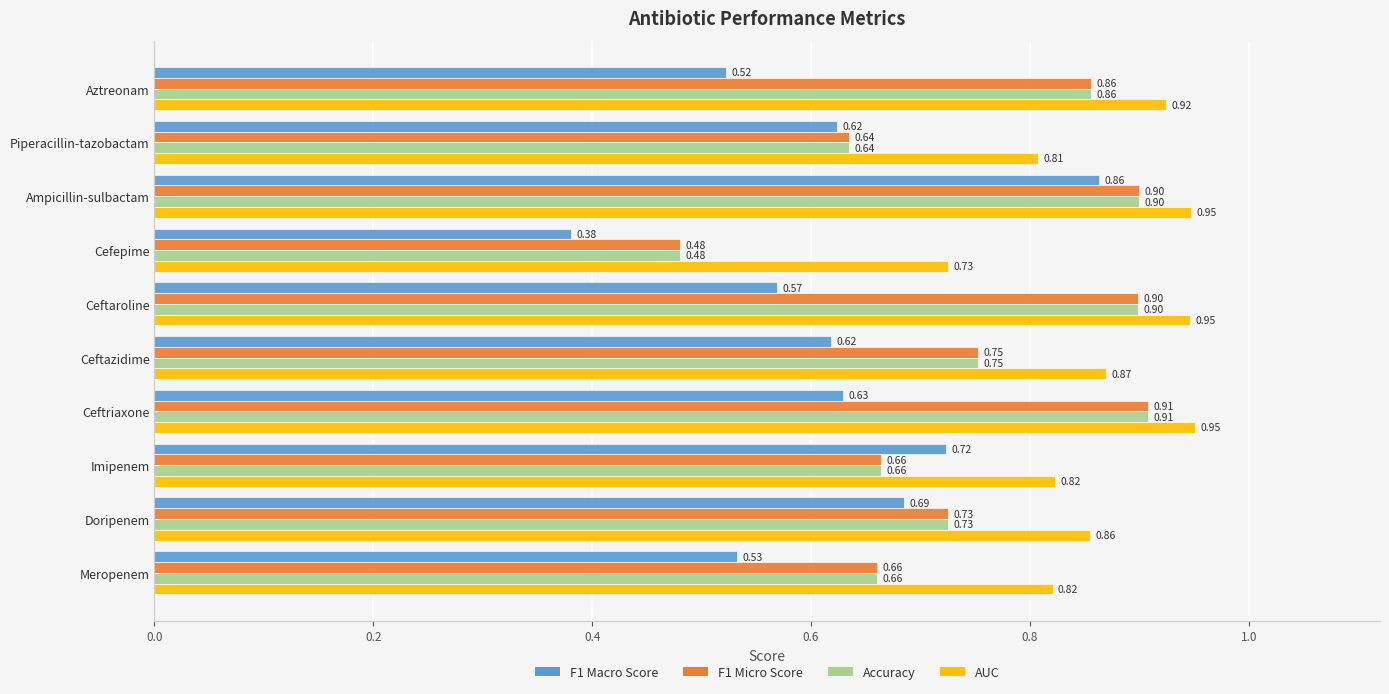

What is the sum of all F1 Macro Score values?

6.1